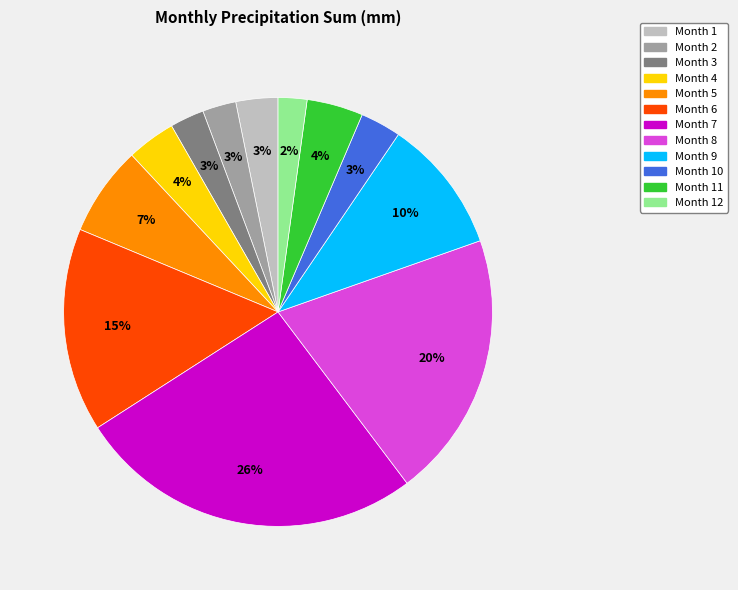

Between Month 3 and Month 9, which is larger?

Month 9